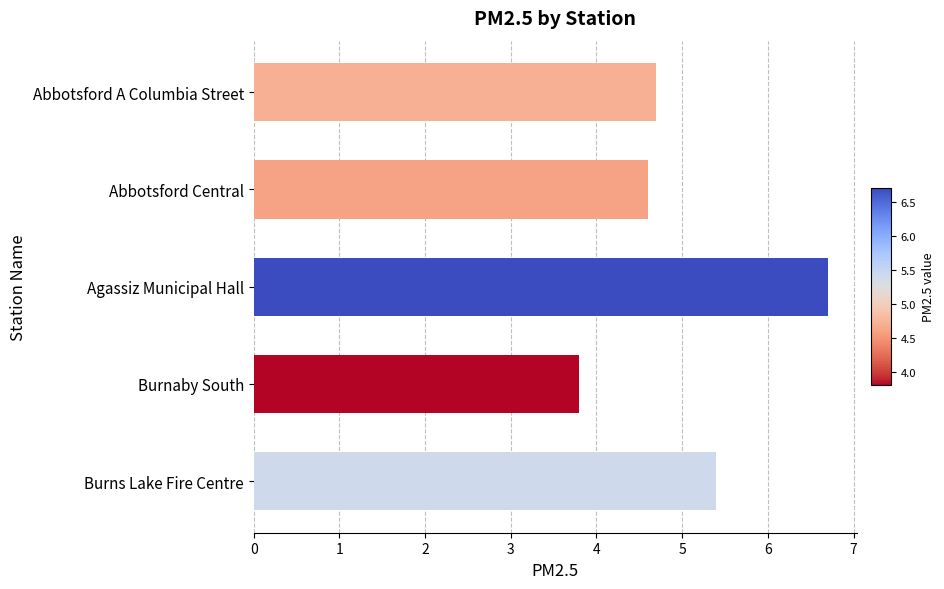

True or false: the data shows 1.5 at Burnaby South.

False